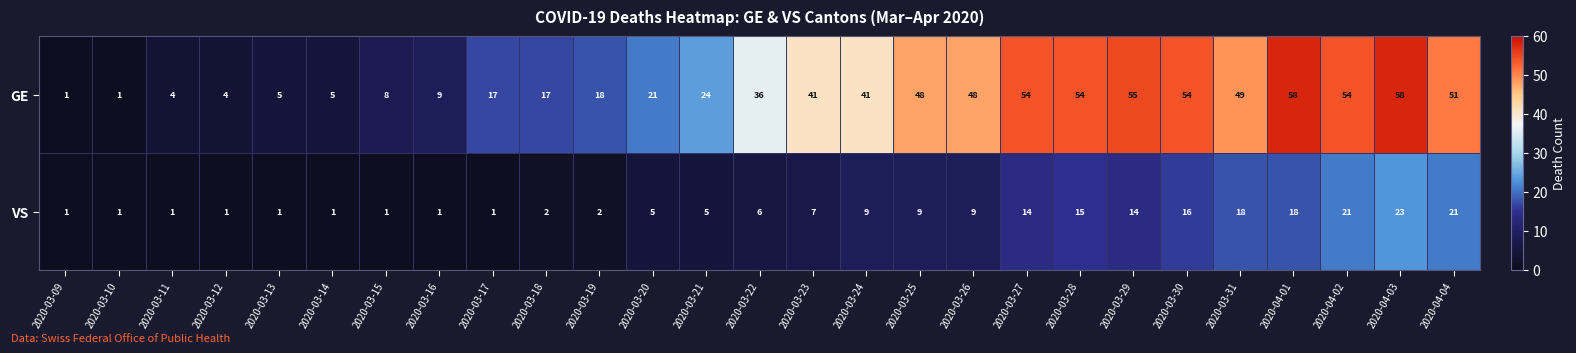

The VS series shows 9 at 2020-03-30. True or false?

False